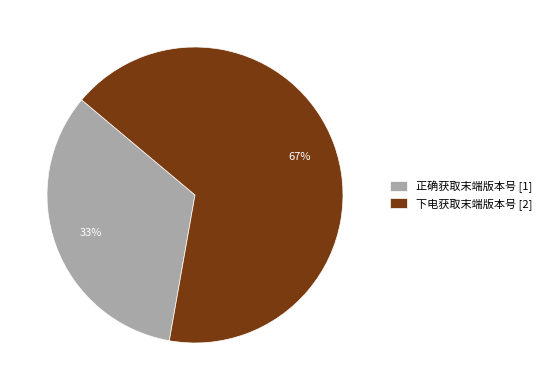

How many slices are in this pie chart?

2